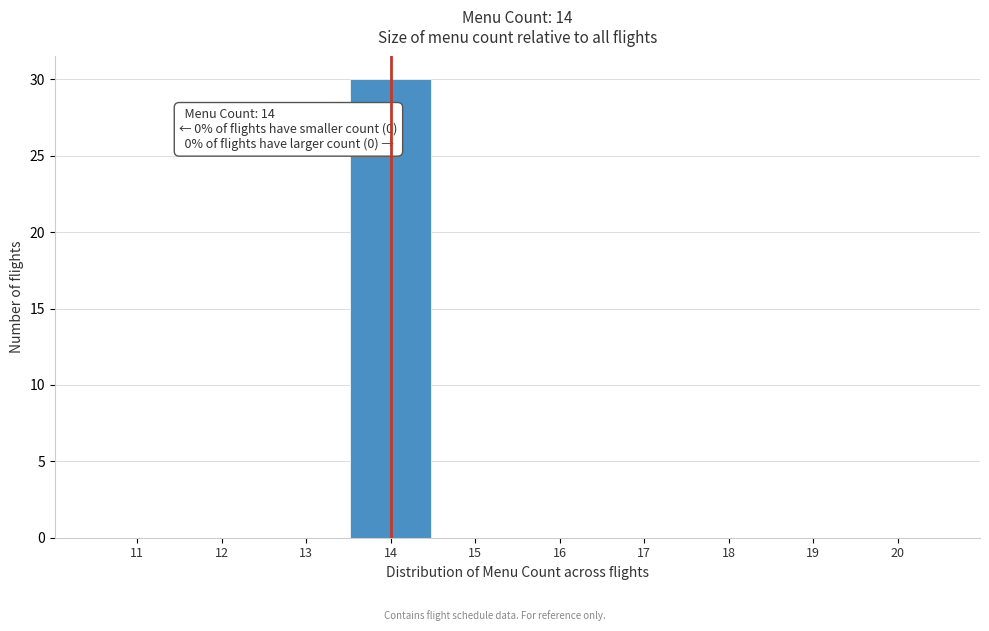

Over which range of the x-axis is the bar tallest?

13.5 to 14.5